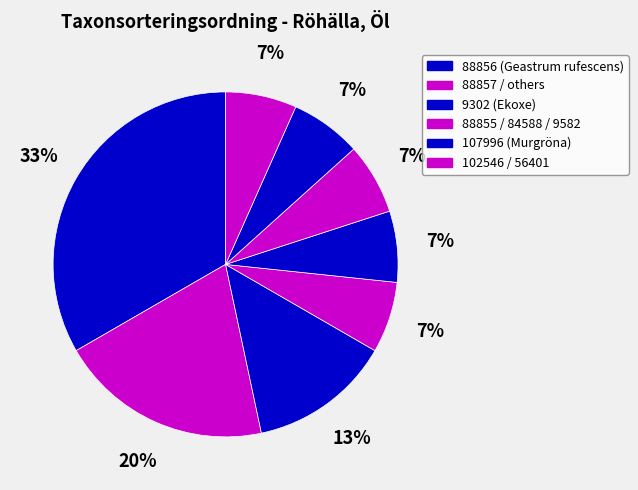

What is the smallest slice in the pie chart?

107996